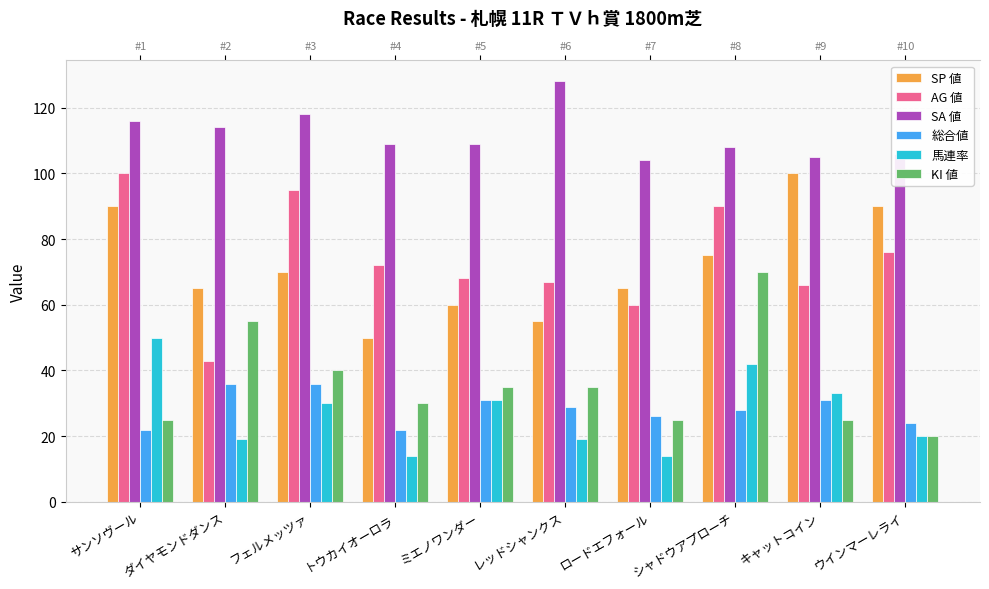

Read the SP 値 value at シャドウアプローチ.

75